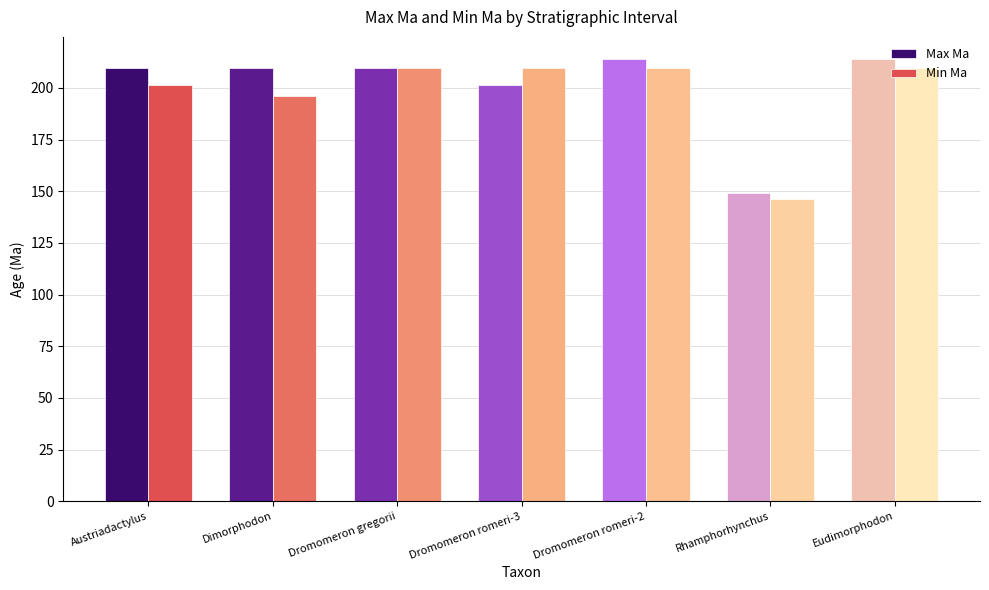

What is the label of the 5th bar from the right?

Dromomeron gregorii